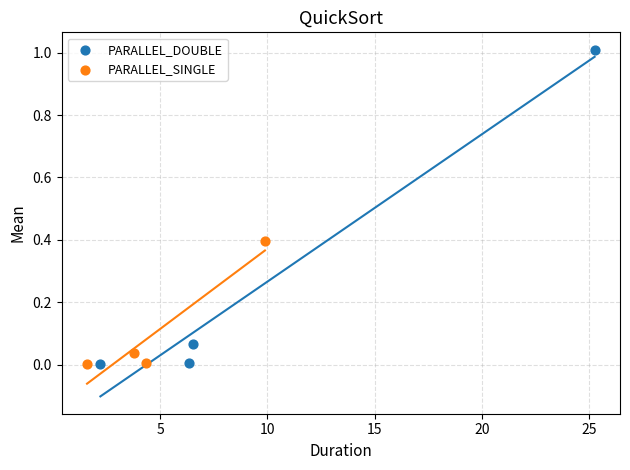

Which series has the widest spread of Y values?

PARALLEL_DOUBLE